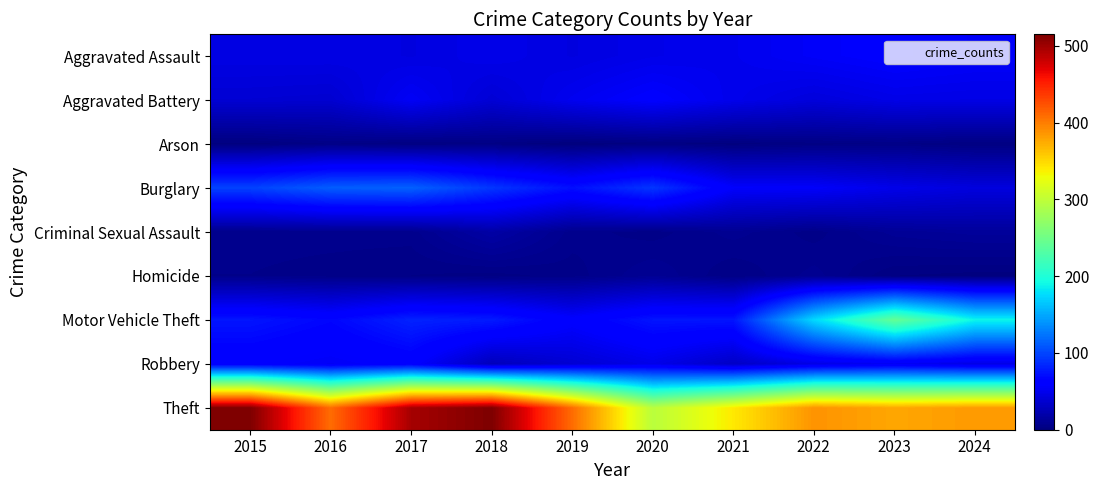

At how many categories does at least one series exceed 377?

7